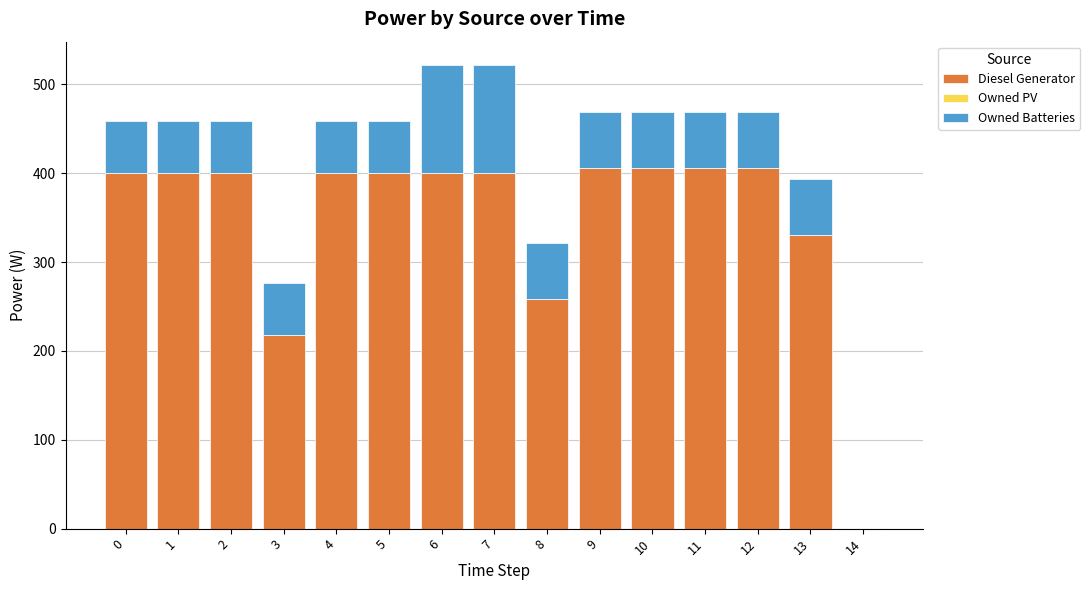

What is the total value across all series at 7?

522